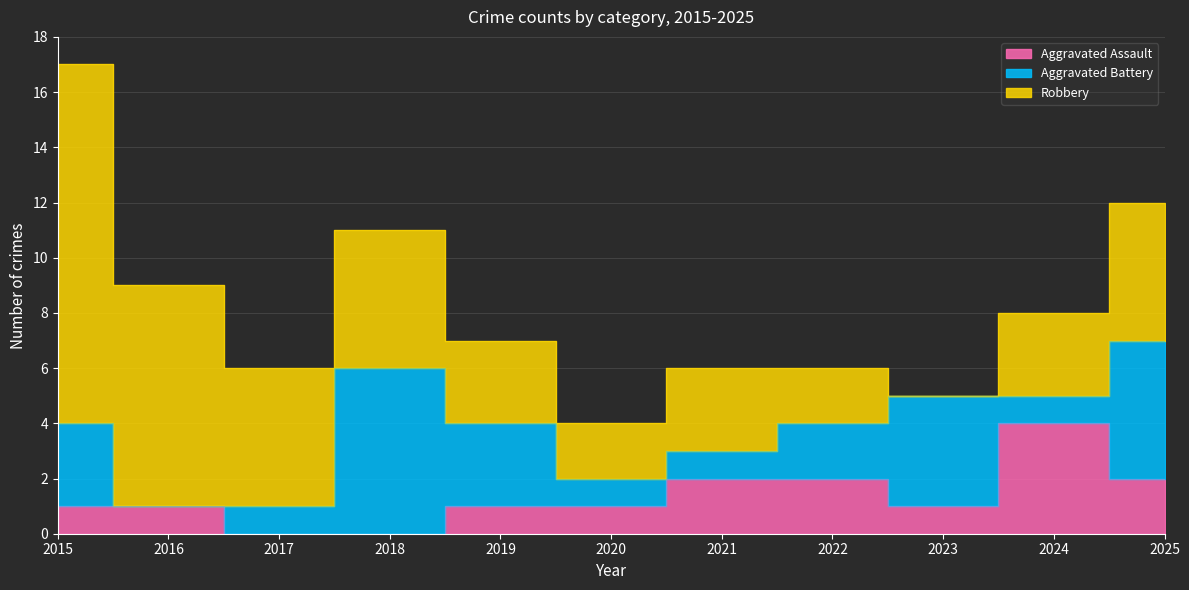

The Aggravated Assault series shows 2 at 2018. True or false?

False